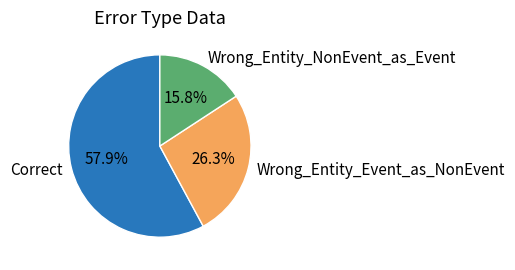

To the nearest percent, what is the combined percentage of Wrong_Entity_NonEvent_as_Event and Wrong_Entity_Event_as_NonEvent?

42%